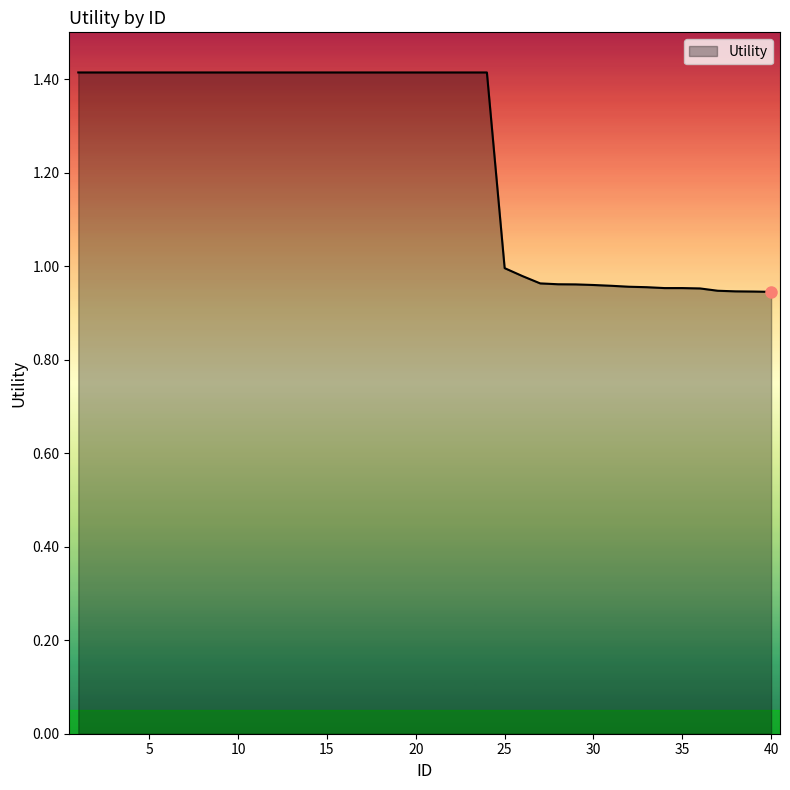

What is the greatest value displayed?

1.4